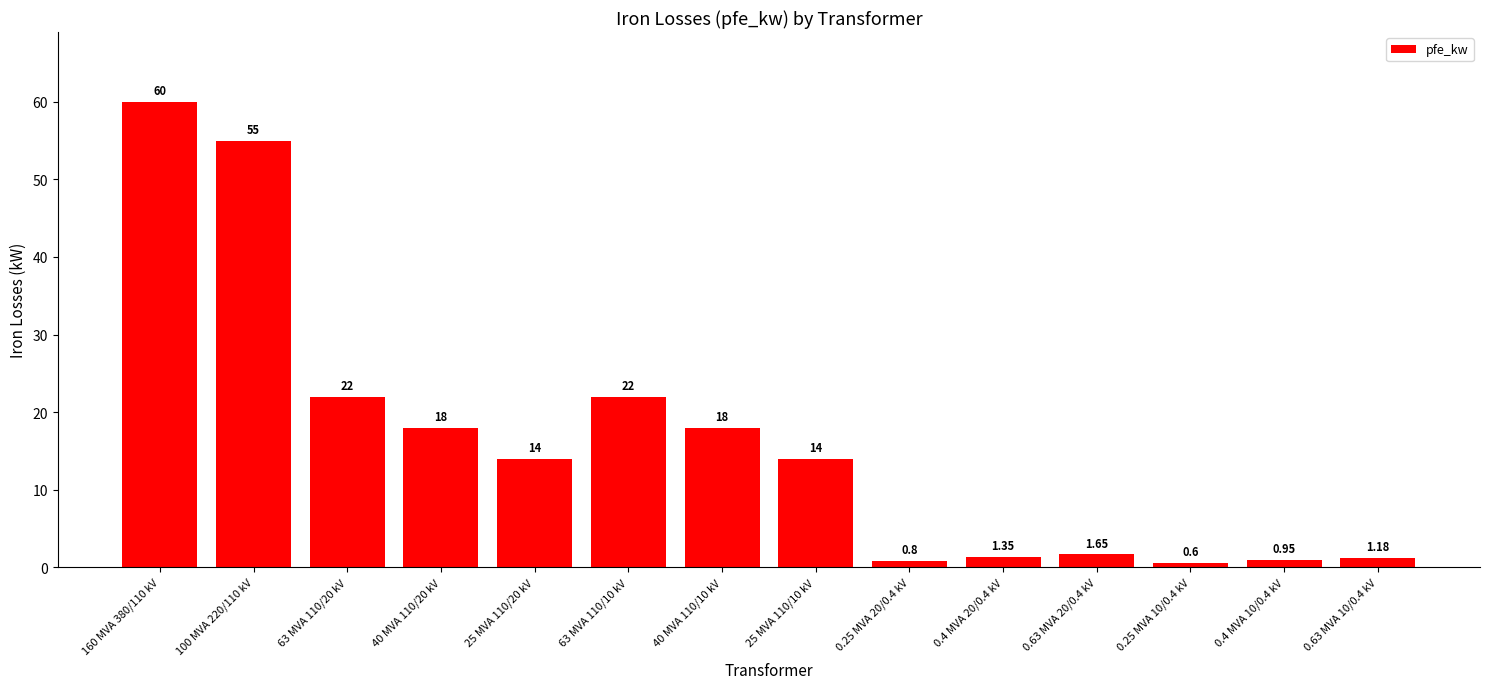

Between 63 MVA 110/20 kV and 0.25 MVA 20/0.4 kV, which is larger?

63 MVA 110/20 kV